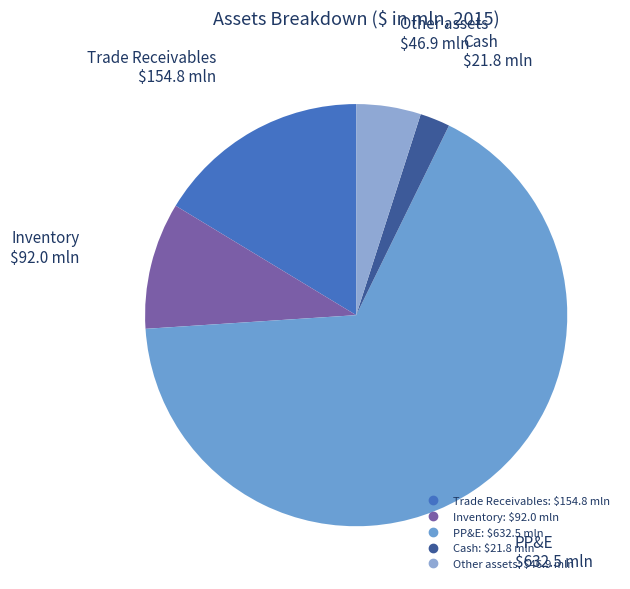

Does Cash represent more than half of the total?

No